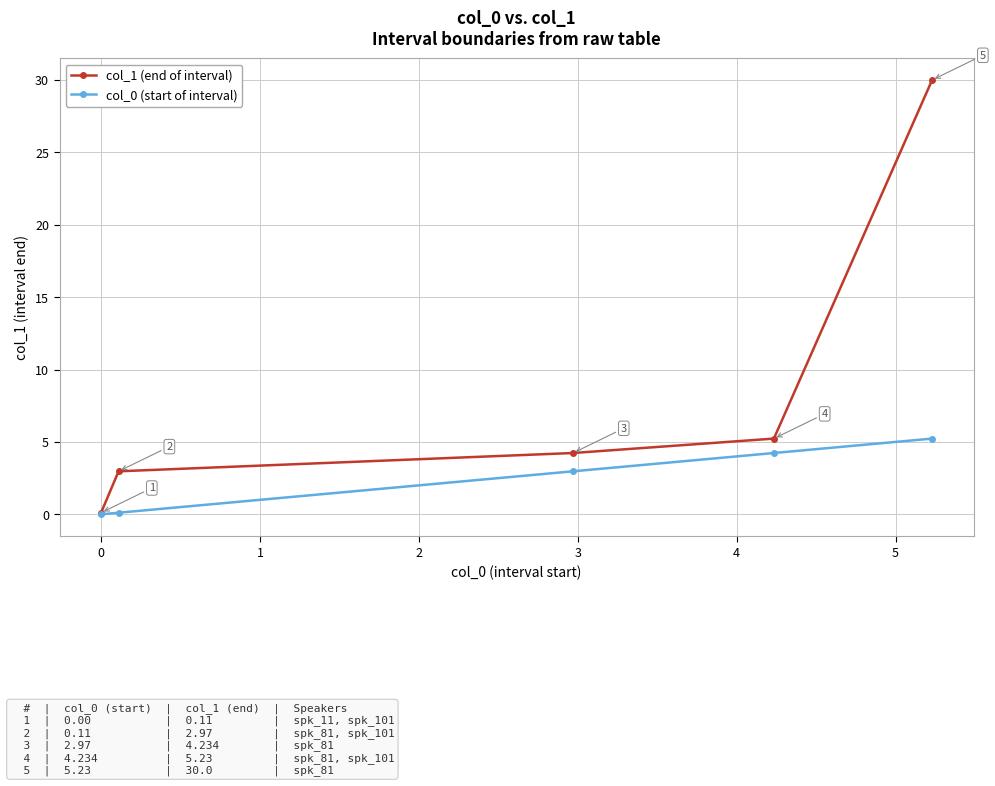

What is the value of the col_1 (end of interval) point at the 2nd from the left?

3.0